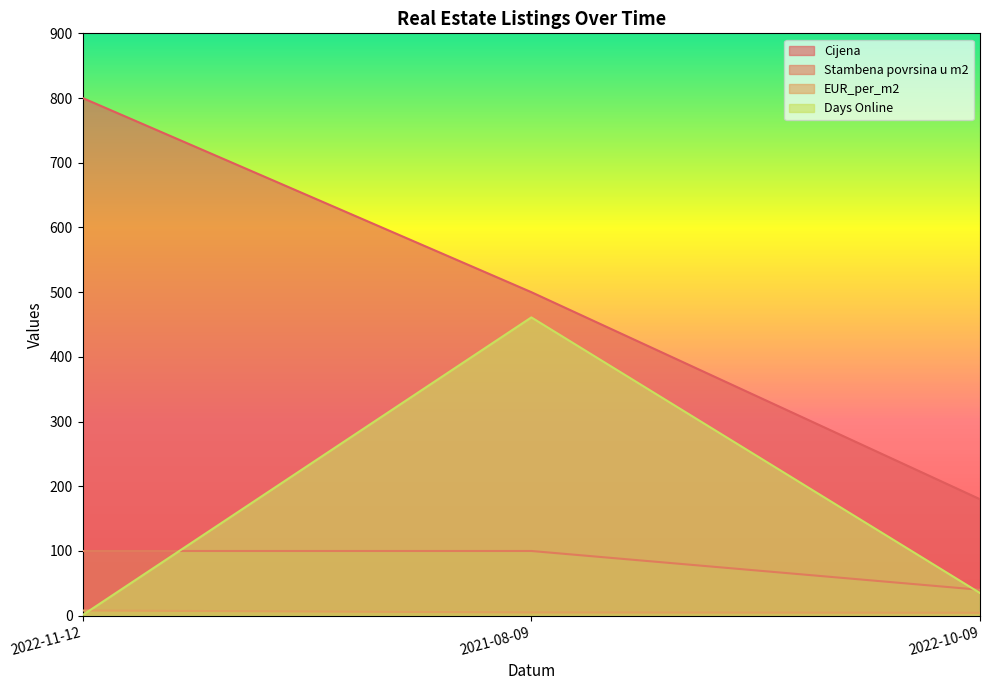

True or false: Stambena povrsina u m2 has a value of 40.0 at 2022-10-09.

True